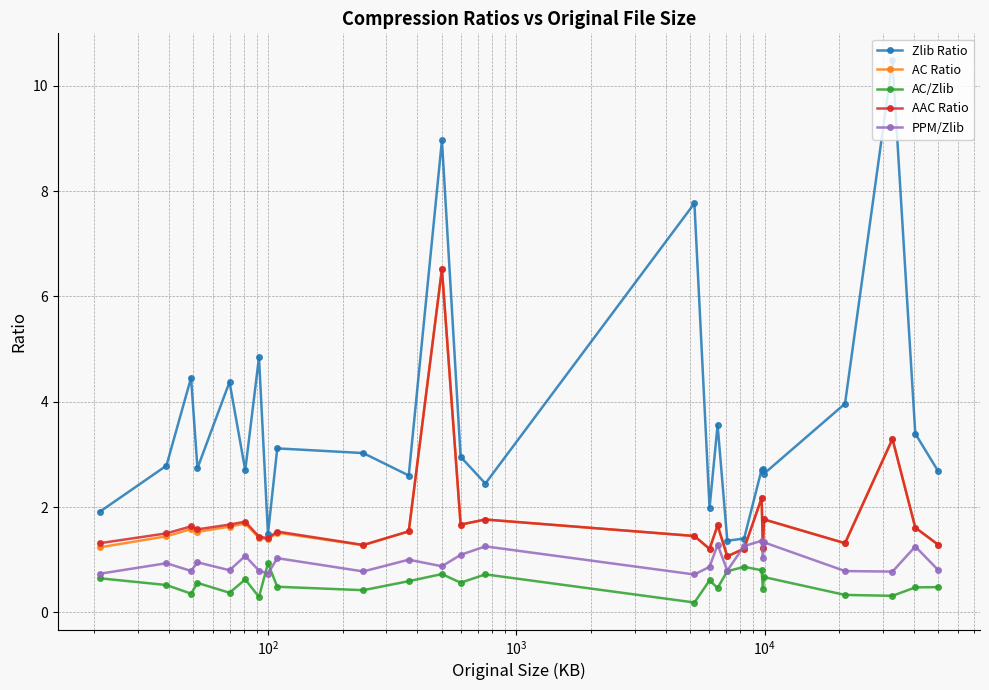

Which series has the largest total across all categories?

Zlib Ratio